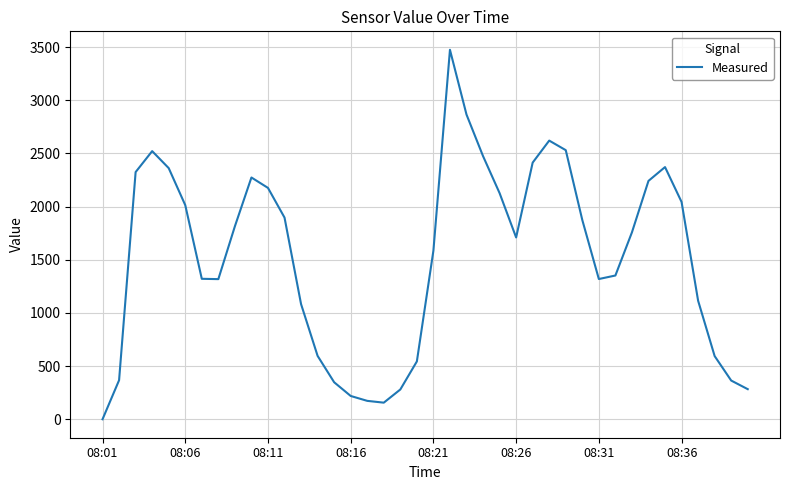

What is the sum of all values?

60912